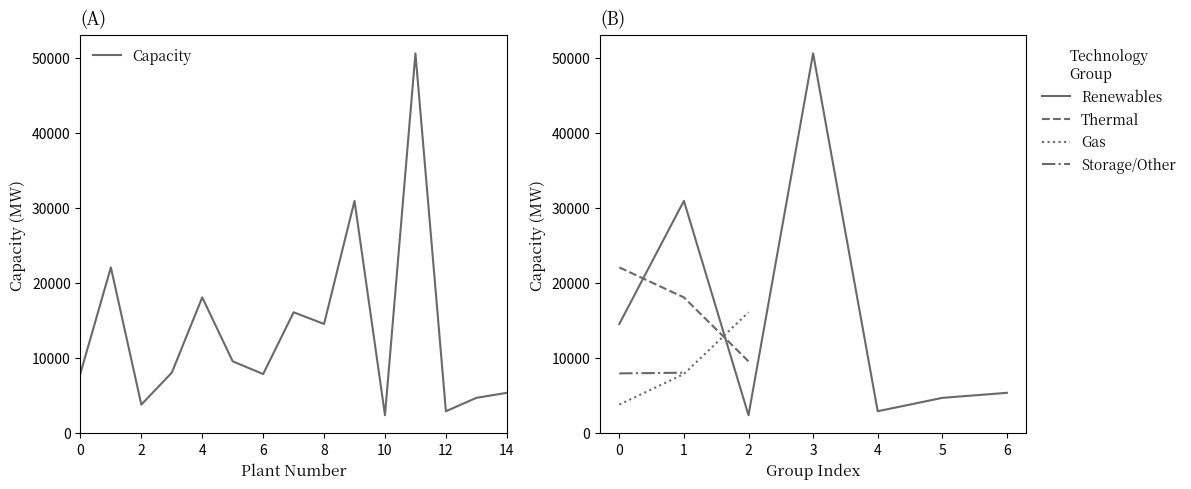

The value of Capacity at 0 is 10539.3. True or false?

False